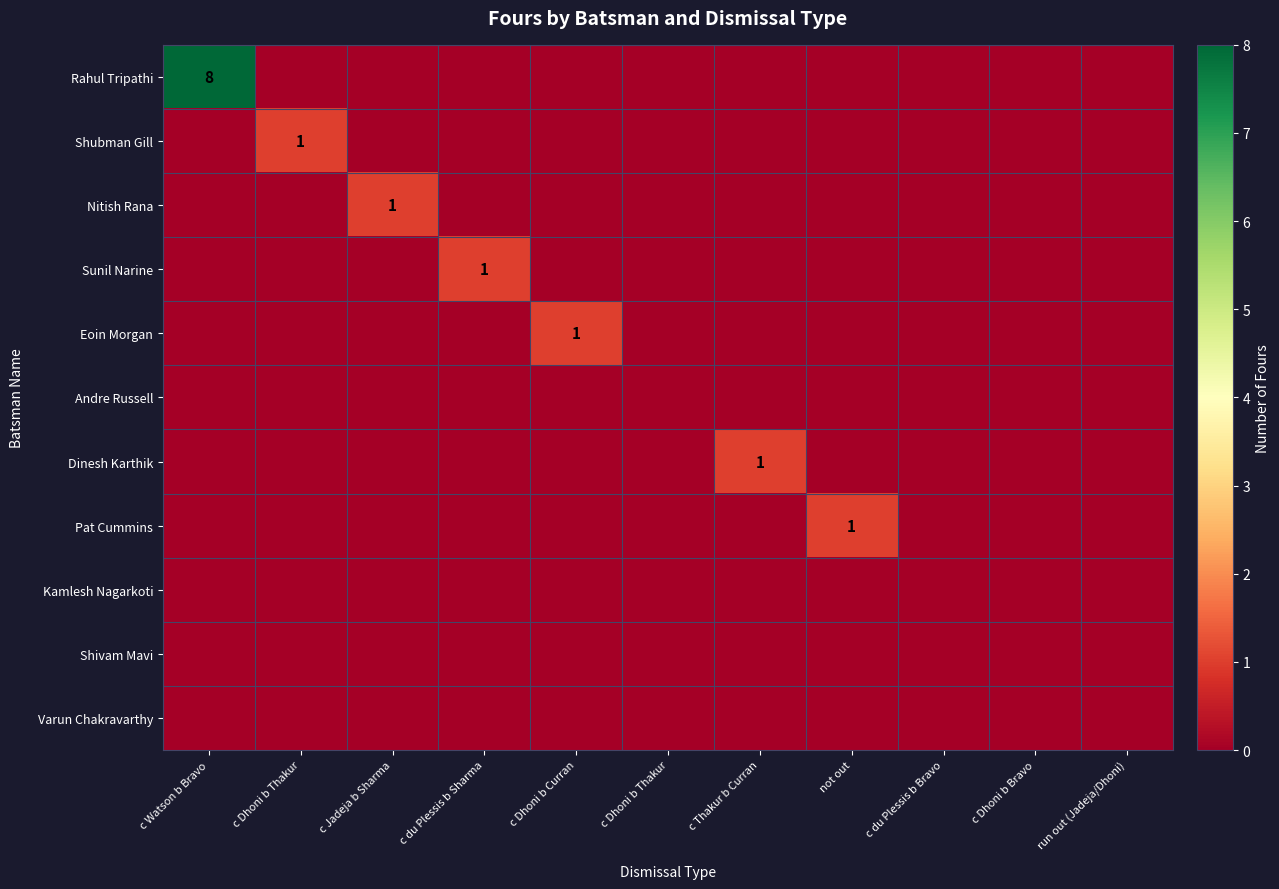

List the series in order of their peak value, highest first.

Rahul Tripathi, Shubman Gill, Nitish Rana, Sunil Narine, Eoin Morgan, Dinesh Karthik, Pat Cummins, Andre Russell, Kamlesh Nagarkoti, Shivam Mavi, Varun Chakravarthy